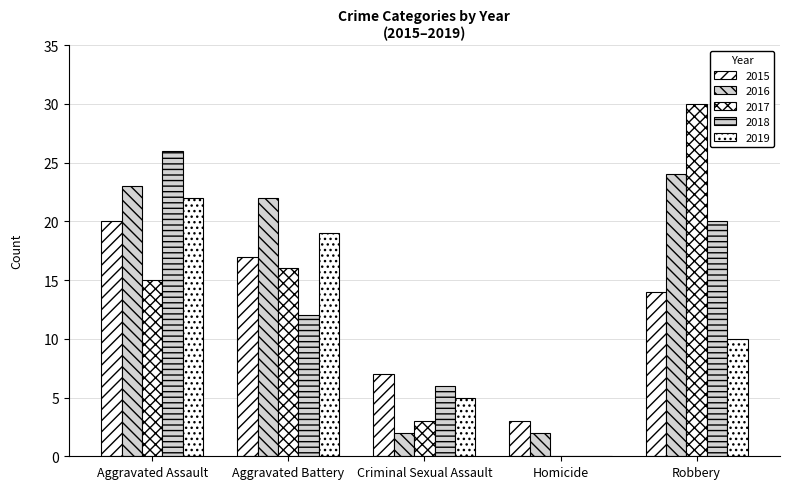

Which series has the widest spread of values?

2017